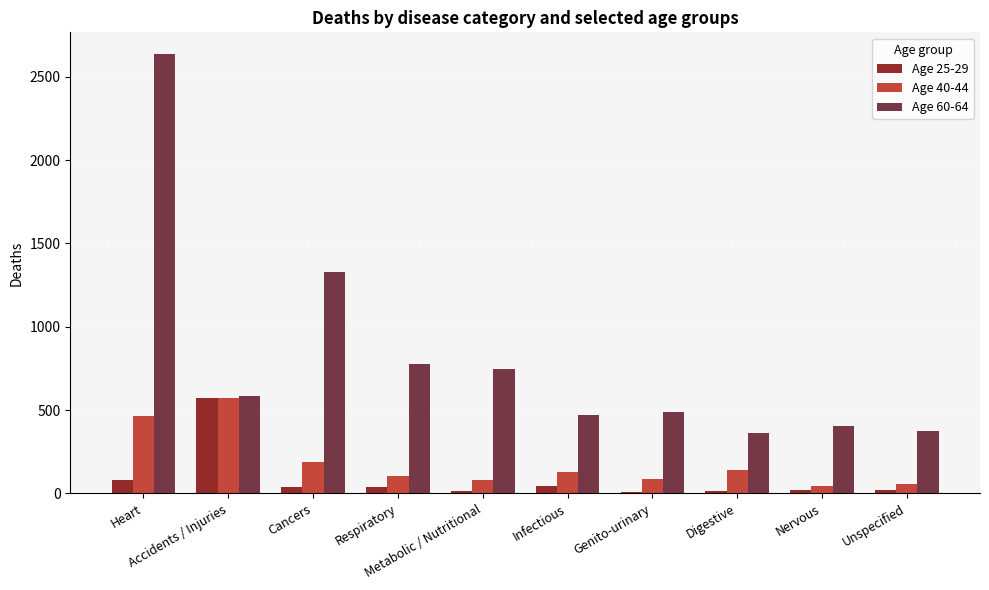

What is the difference between the maximum and minimum values in the Age 25-29 series?

561